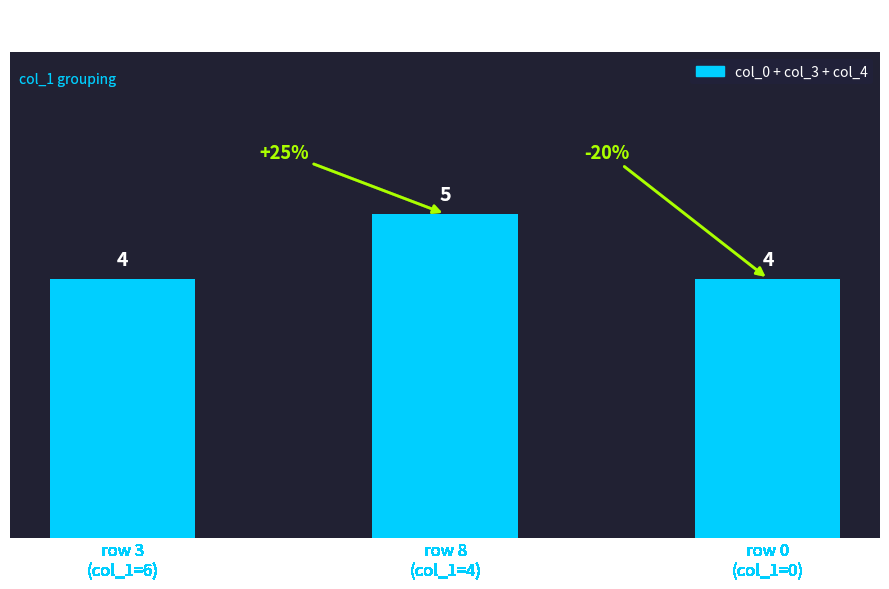

What is the value of the 1st bar from the left?

4